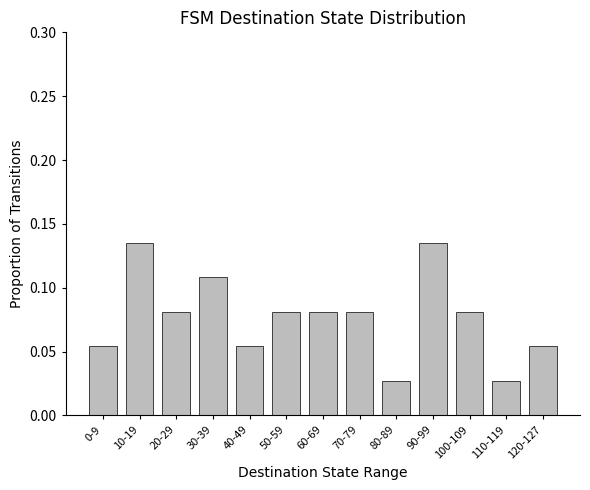

Is it true that the value at 120-127 is 0.0?

False